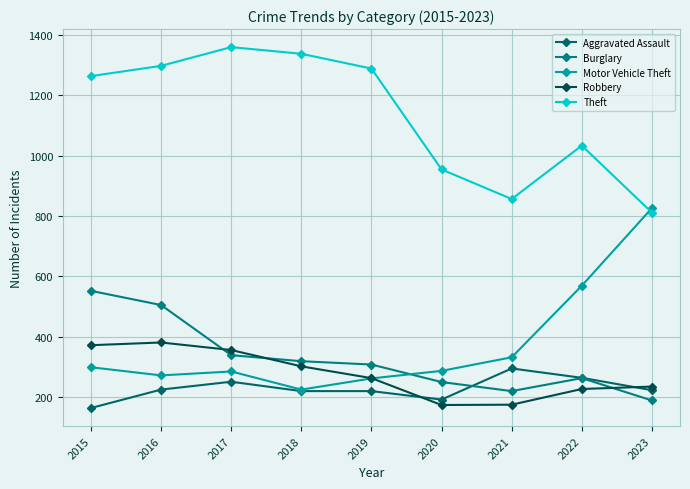

Rank the categories by Burglary value from lowest to highest.

2023, 2021, 2020, 2022, 2019, 2018, 2017, 2016, 2015